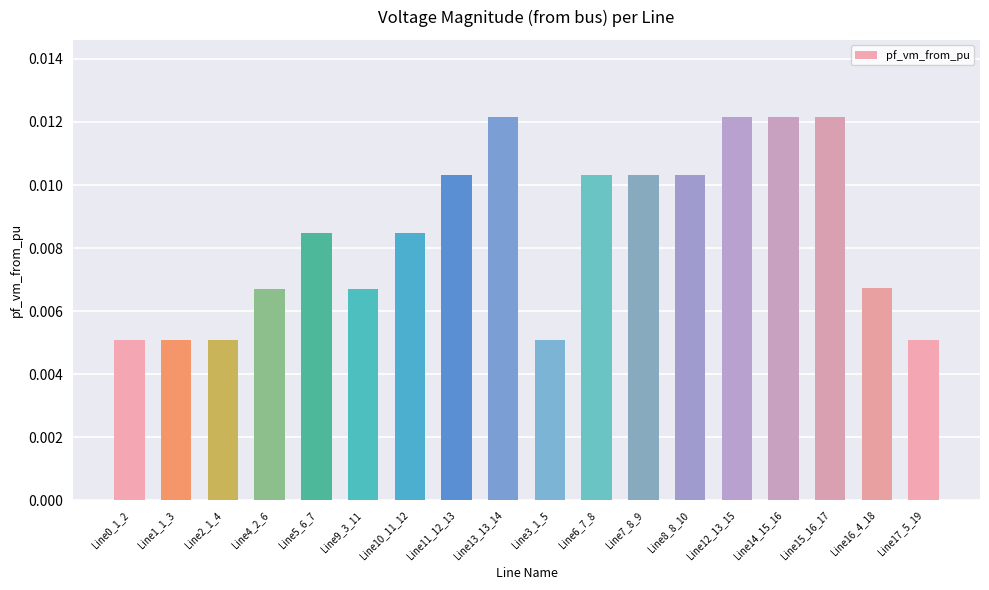

Count the values in the range 0 to 1.

18